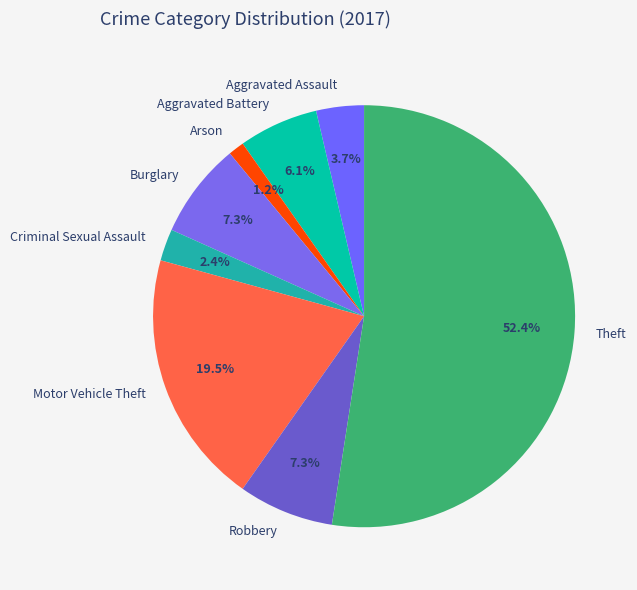

Approximately how many times larger is the value at Theft compared to Motor Vehicle Theft?

2.7